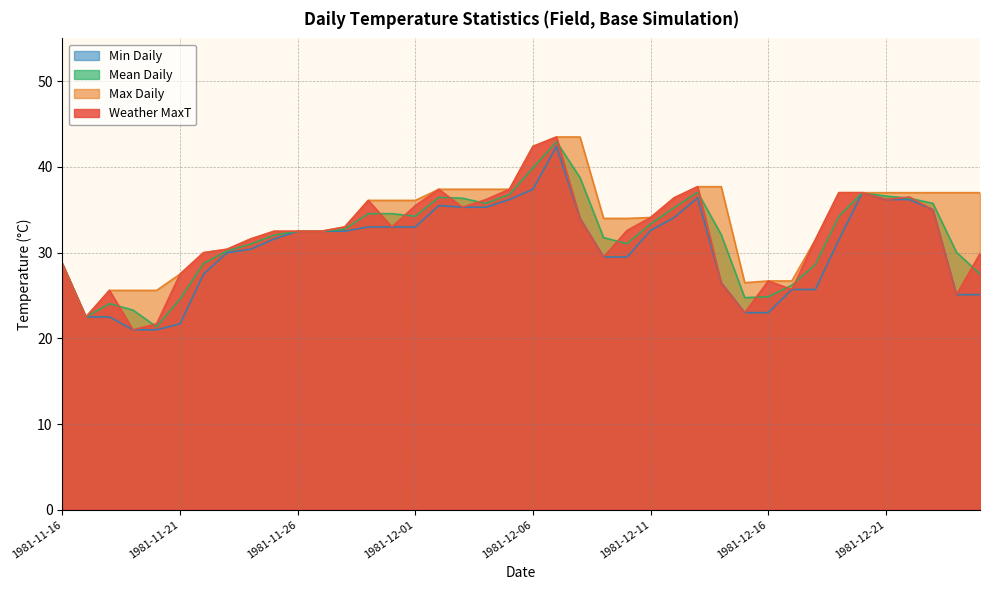

How many lines are shown in the chart?

4